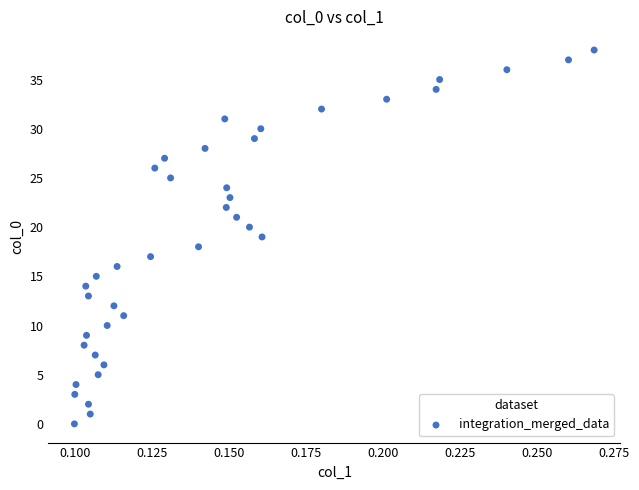

What is the range of Y values (max minus min)?

38